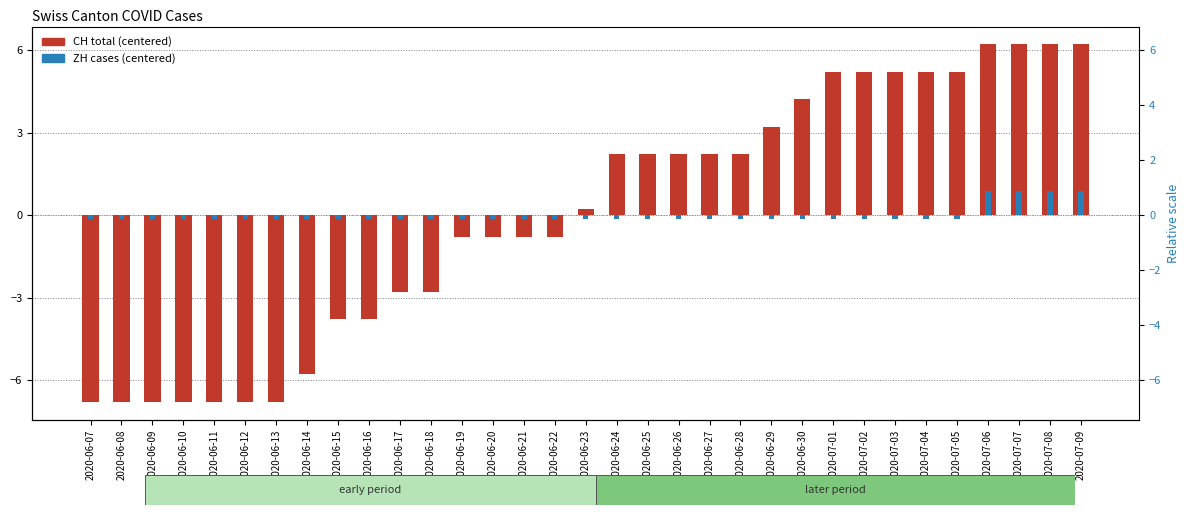

Which series changed the most between 2020-06-22 and 2020-06-27?

CH total cases (centered)